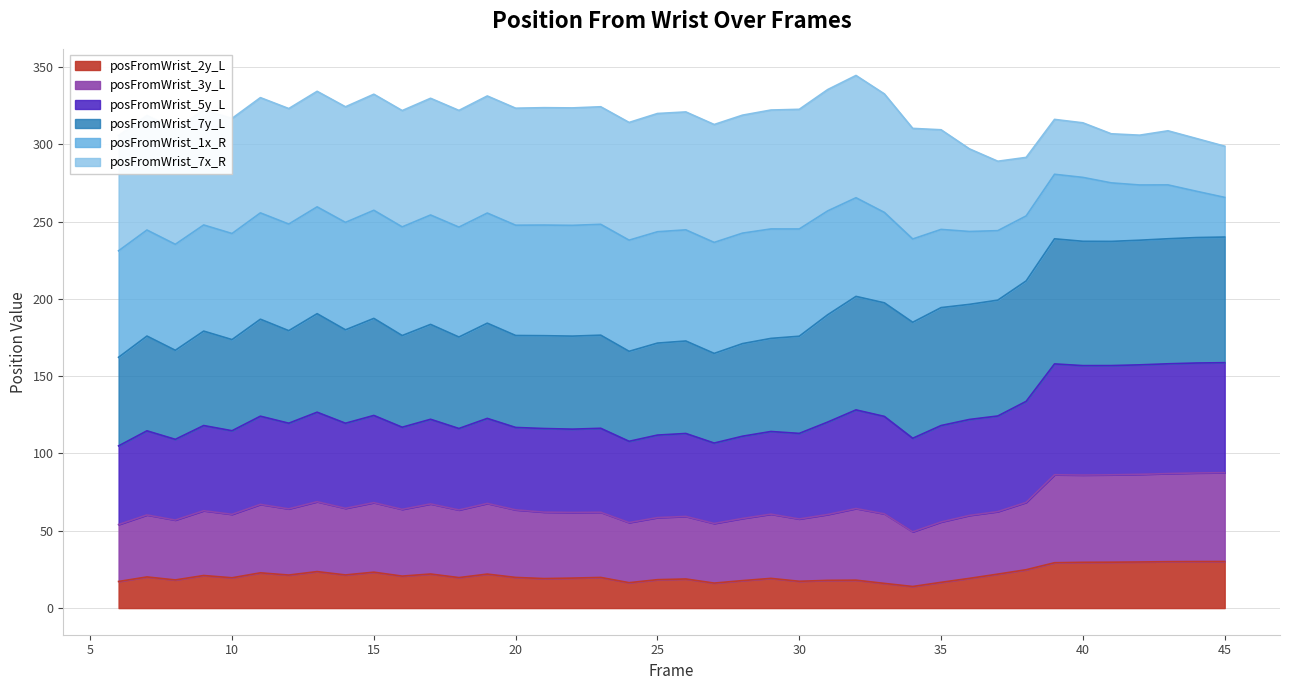

Does the chart have visible grid lines?

Yes